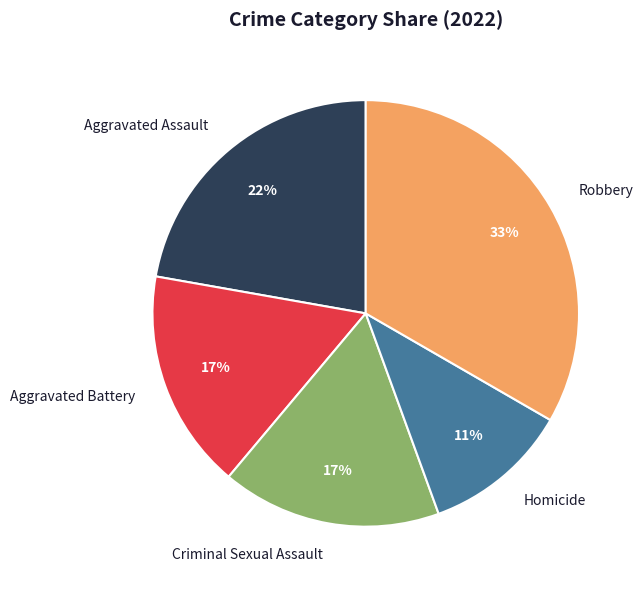

Is there a majority slice in this chart?

No